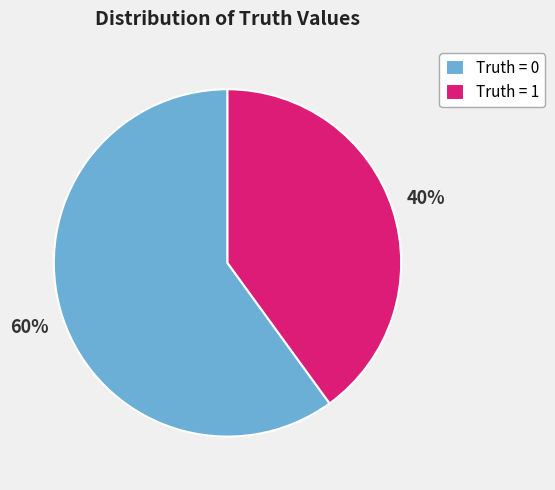

Approximately how many times larger is the value at Truth = 1 compared to Truth = 0?

0.7